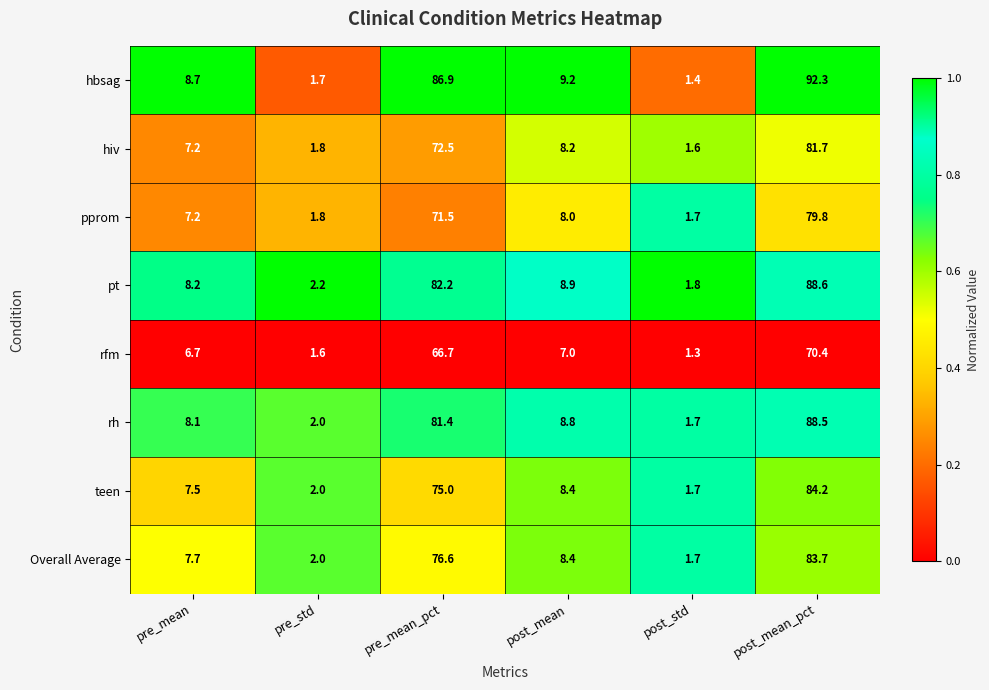

What is the minimum value for hbsag?

1.4